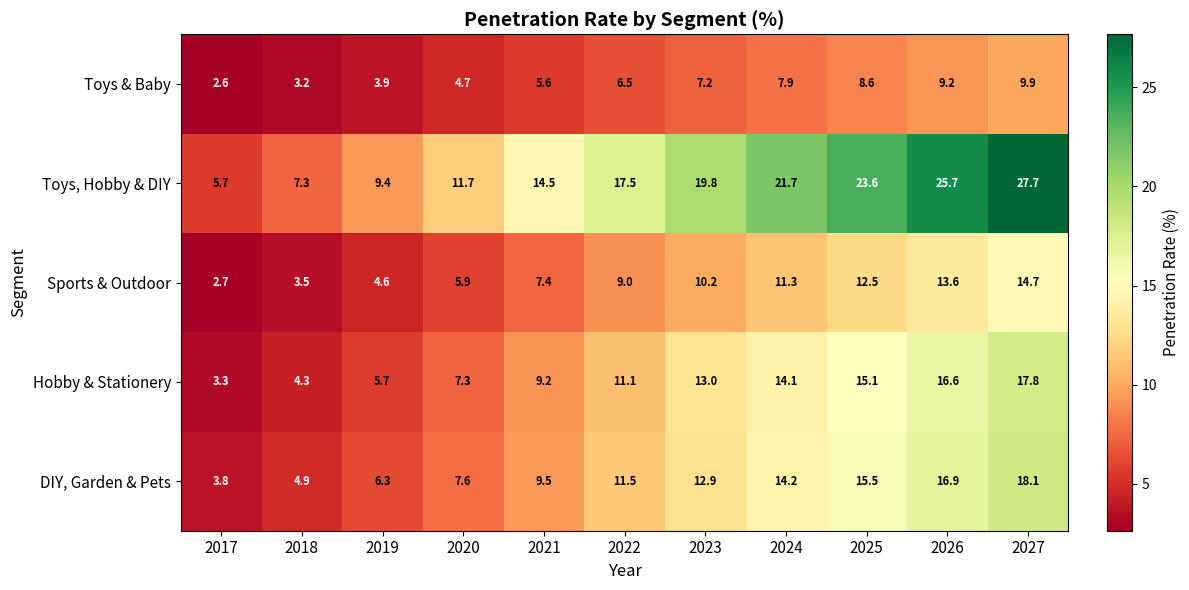

What is the difference between the Sports & Outdoor values at 2020 and 2025?

6.6